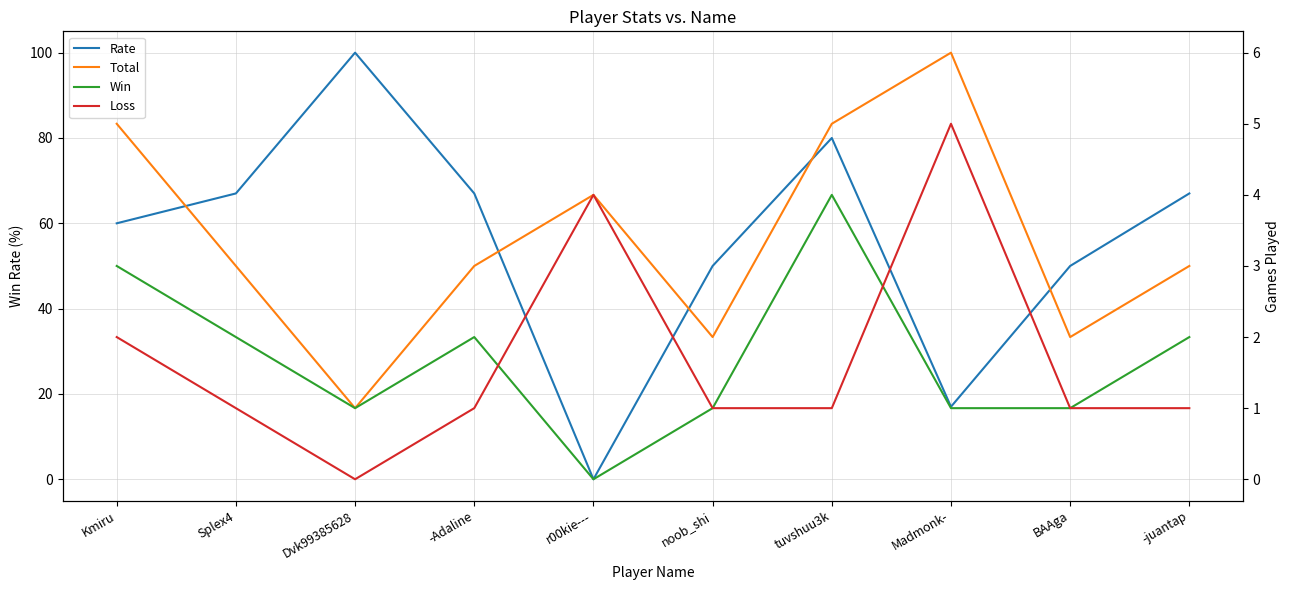

Rank the categories by Rate value from highest to lowest.

Dvk99385628, tuvshuu3k, Splex4, -Adaline, -juantap, Kmiru, noob_shi, BAAga, Madmonk-, r00kie---